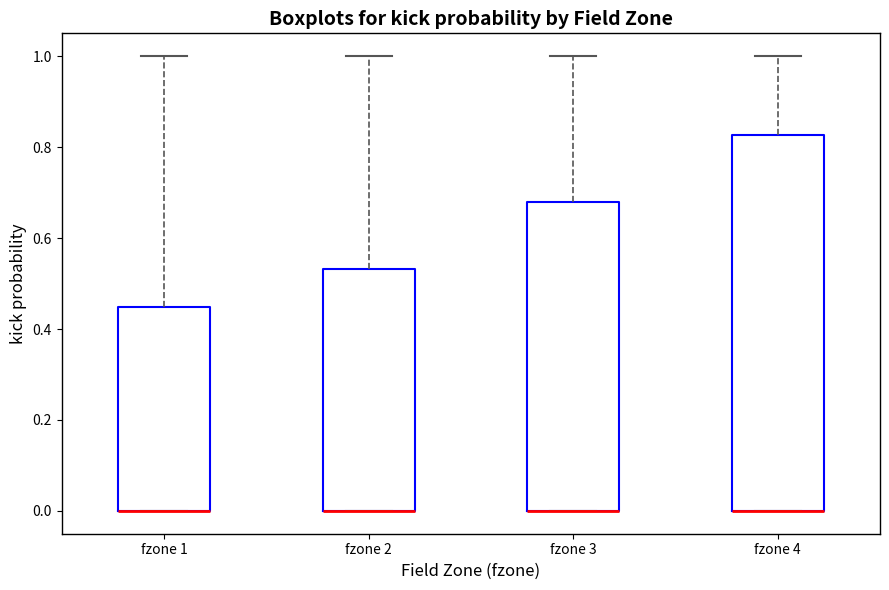

Where is the upper edge of the box for fzone 4 on the y-axis? The values are not printed on the chart, so give them approximately, as read against the axis.

0.82